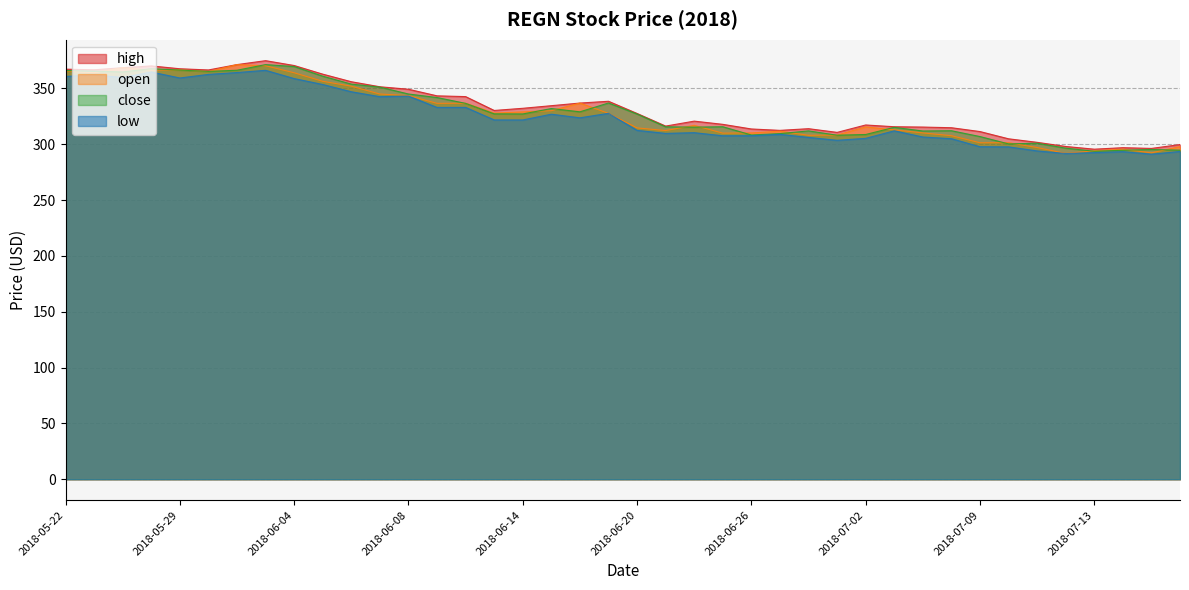

How many data points in high are less than 330?

20